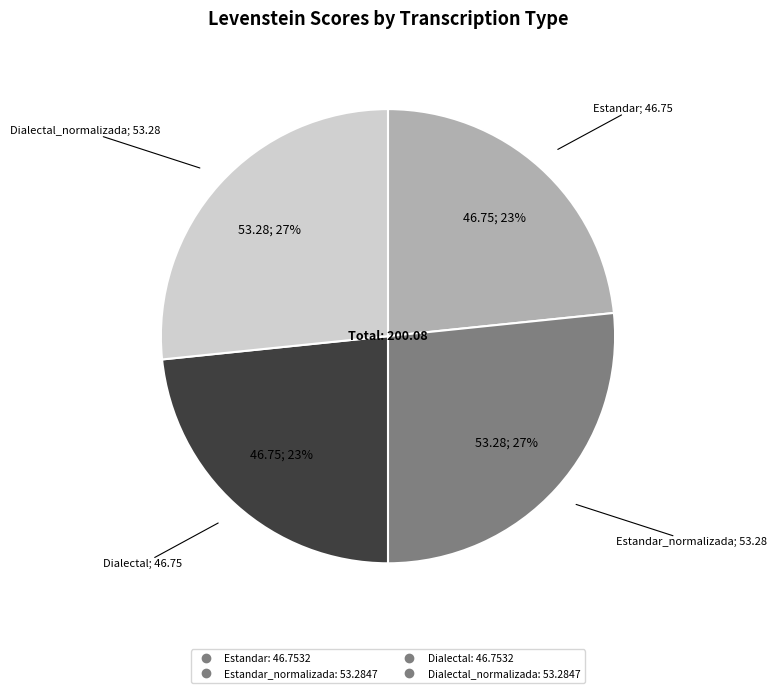

To the nearest percent, what is the average slice percentage?

25%